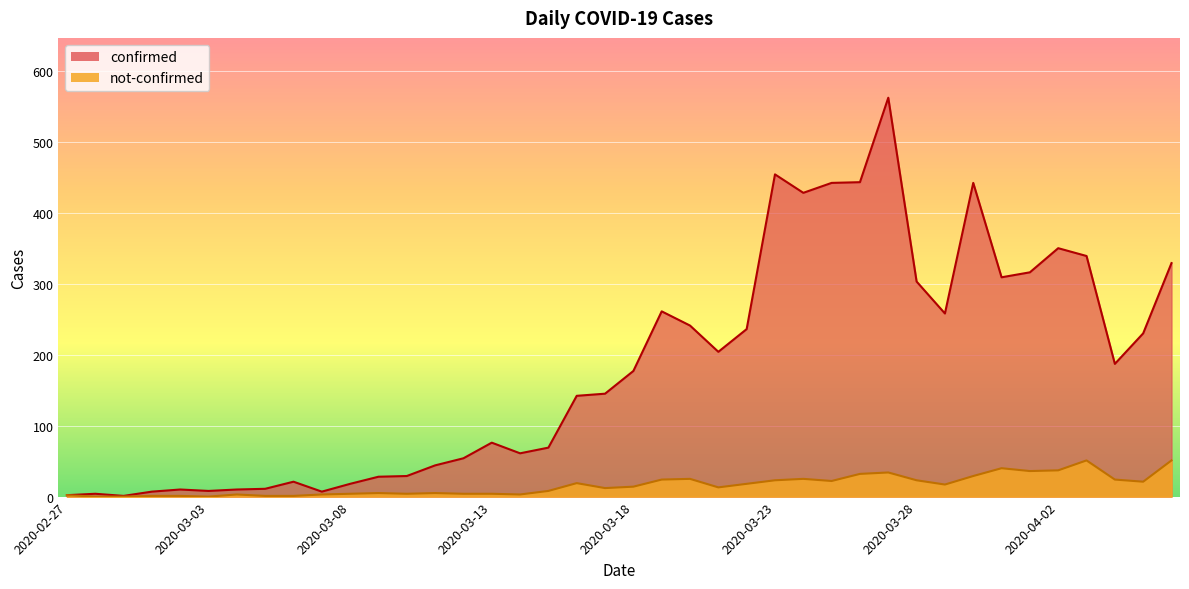

True or false: not-confirmed and confirmed intersect in this chart.

False